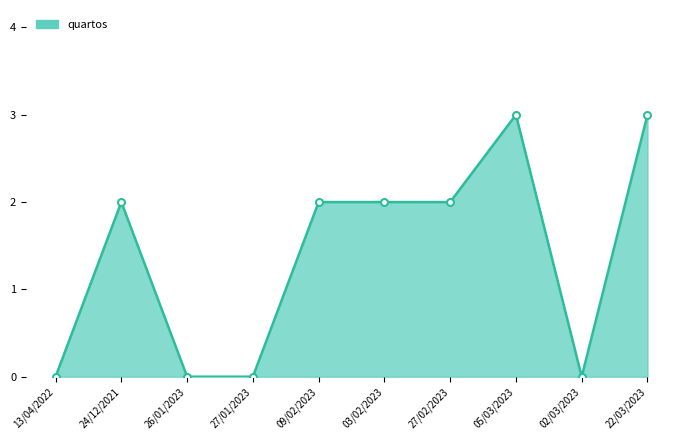

The chart shows a value of 3 at 09/02/2023. True or false?

False